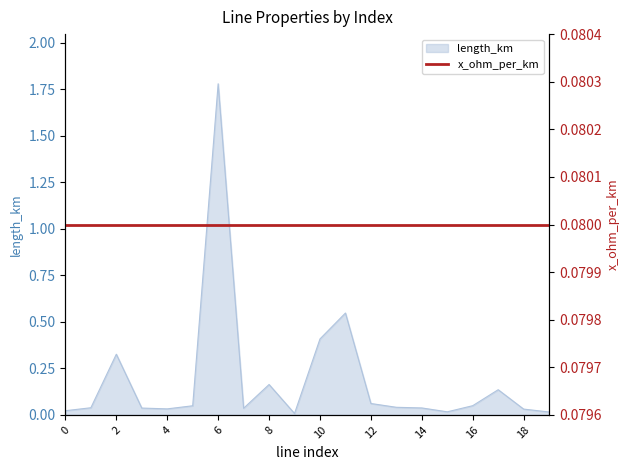

What is the value of the 3rd point from the left?

0.3